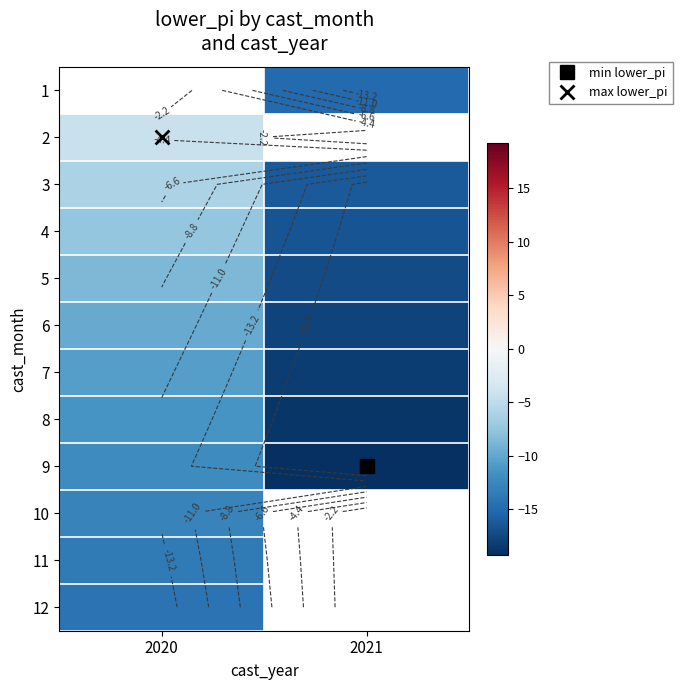

The 10 series shows -12.9 at 2020. True or false?

True